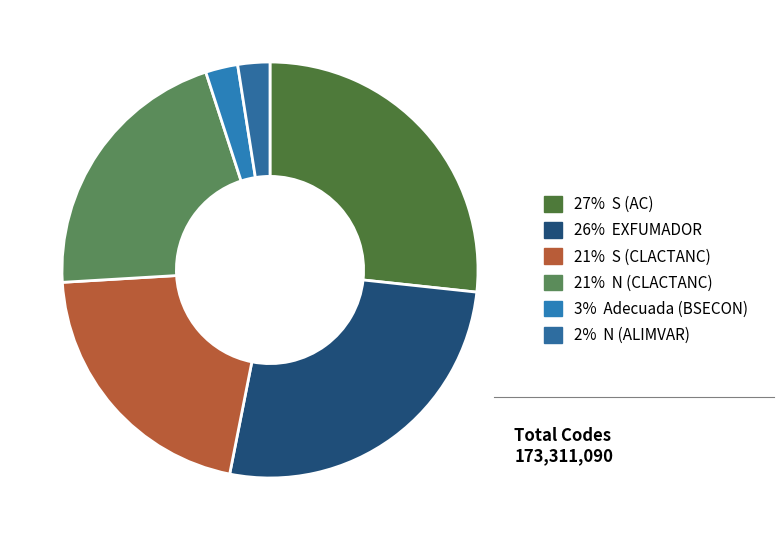

How many slices are in this pie chart?

6